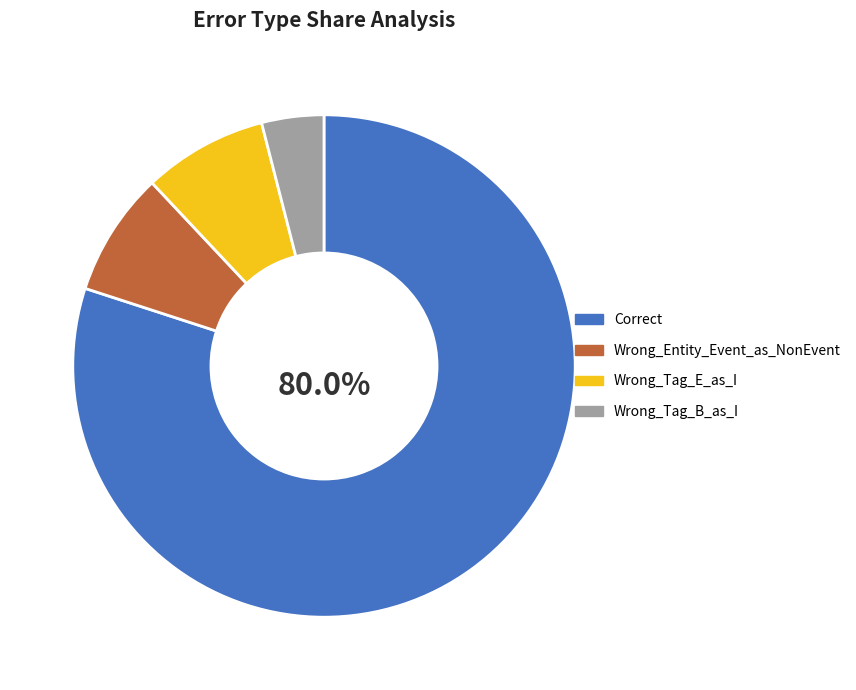

What percentage is the Correct slice, to the nearest percent?

80%